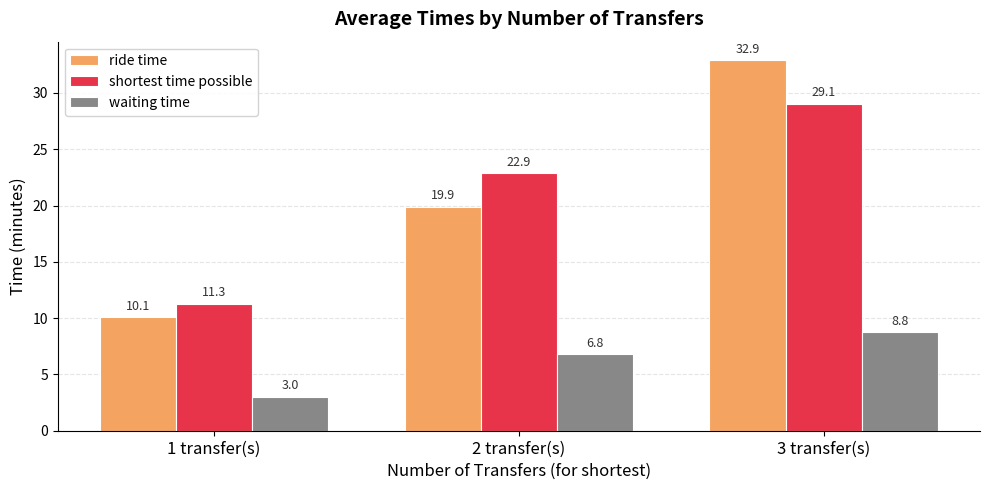

How many groups of bars are there?

3